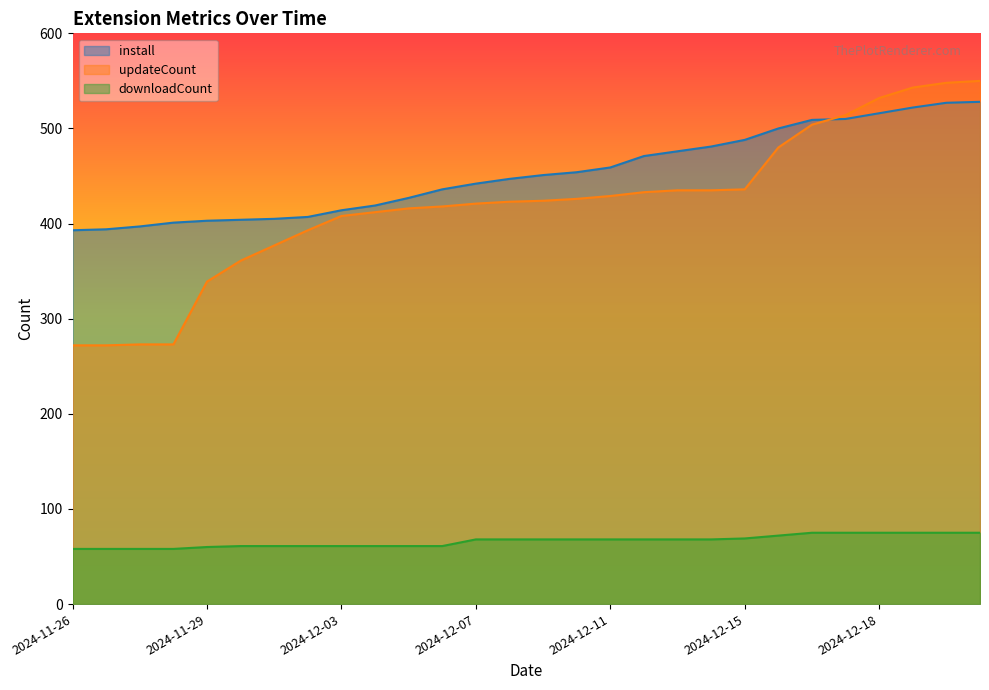

How many distinct data groups are displayed?

3